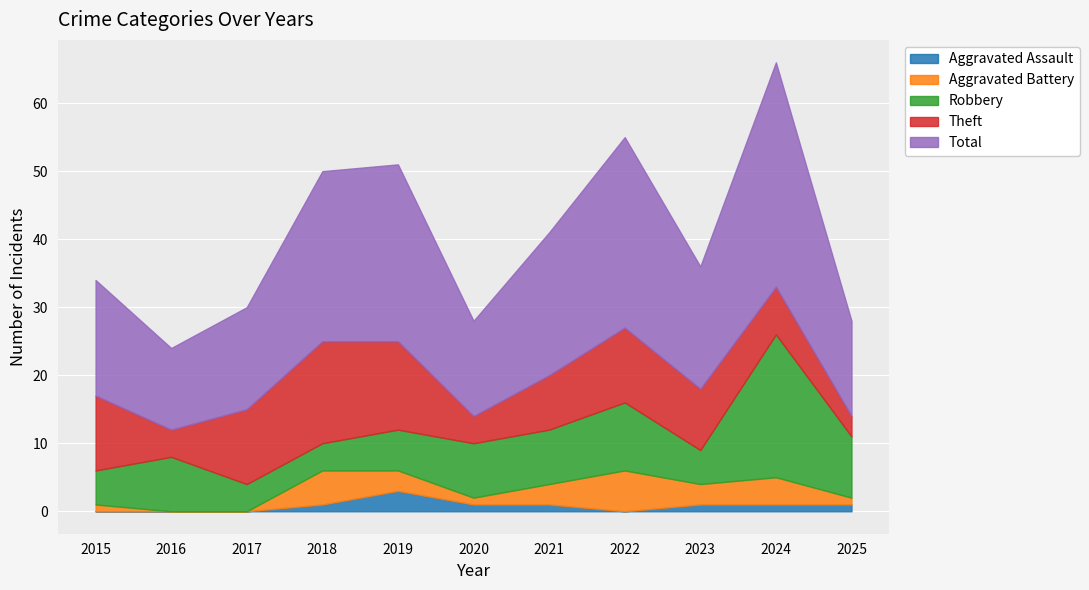

The Aggravated Assault series shows 2 at 2020. True or false?

False